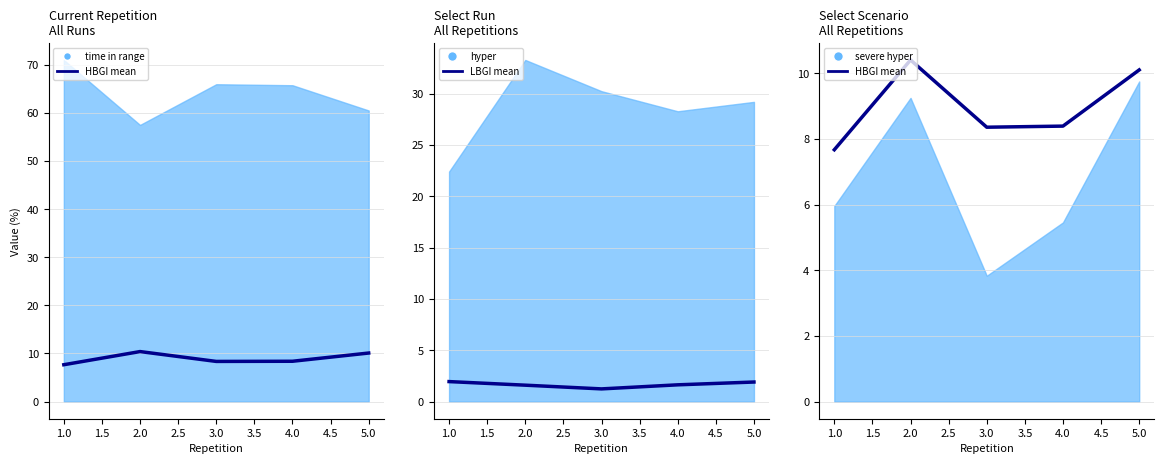

Between 1.0 and 3.0, which series saw the biggest shift?

LBGI mean